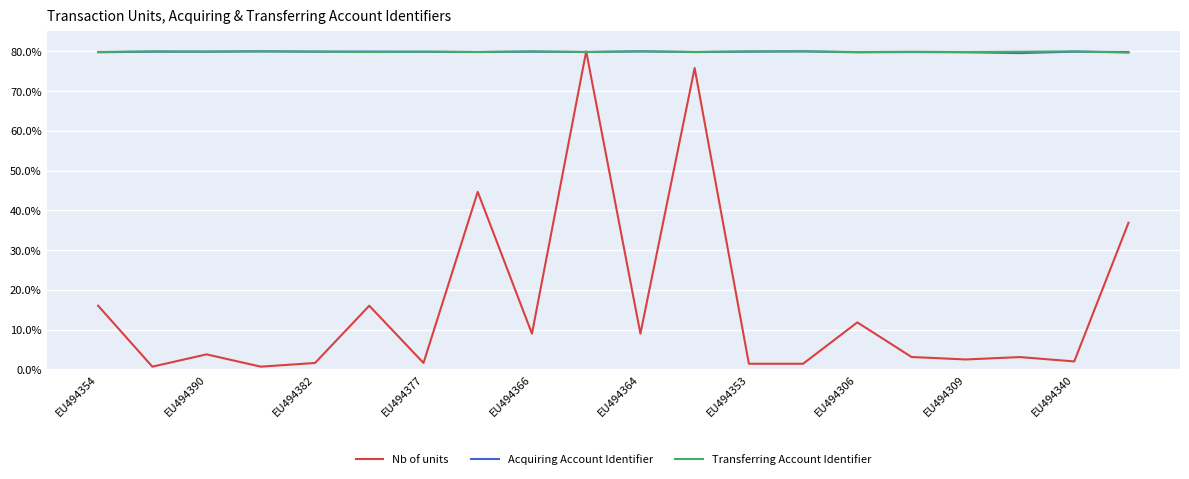

What is the maximum value for Nb of units?

80.0